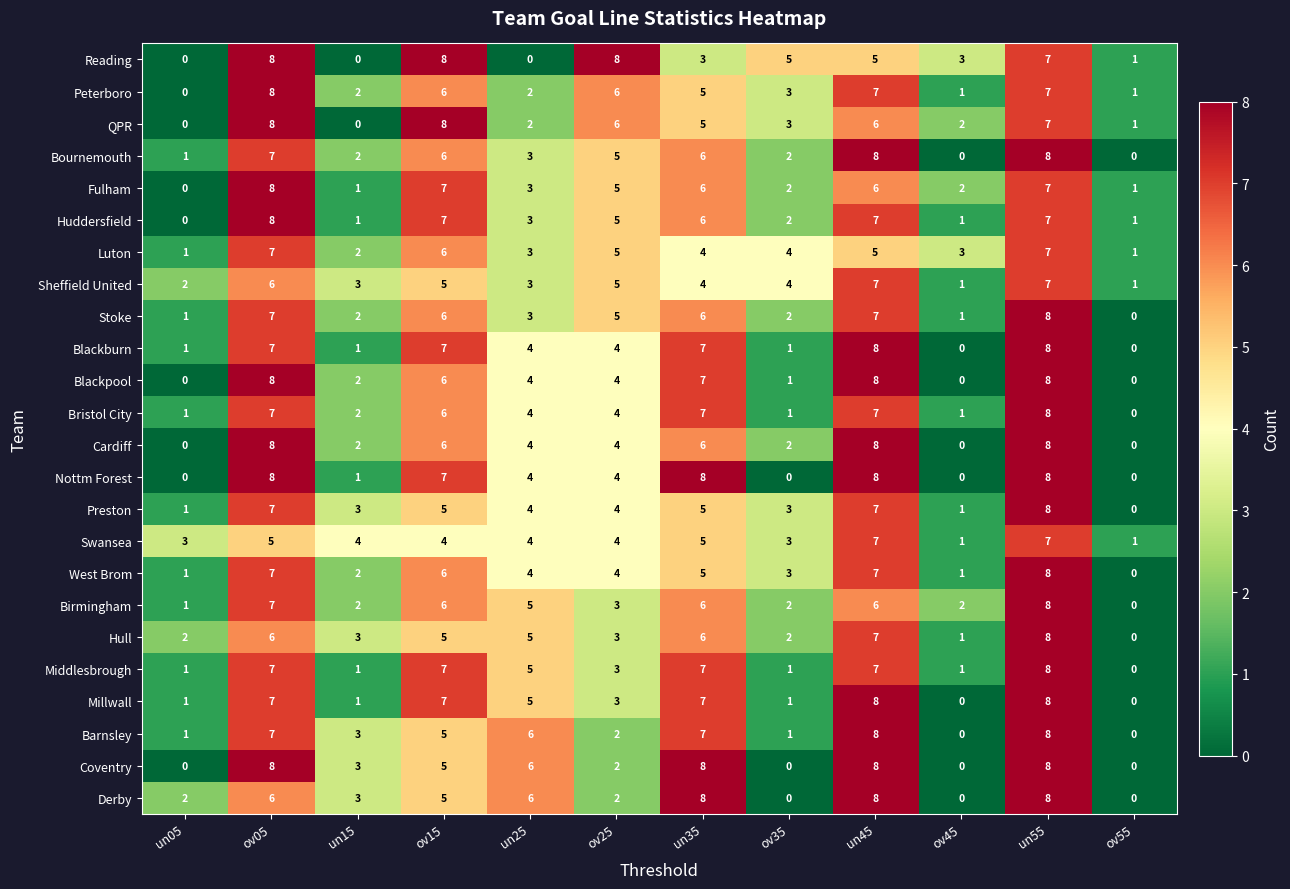

What is the approximate value of Birmingham at ov05?

7